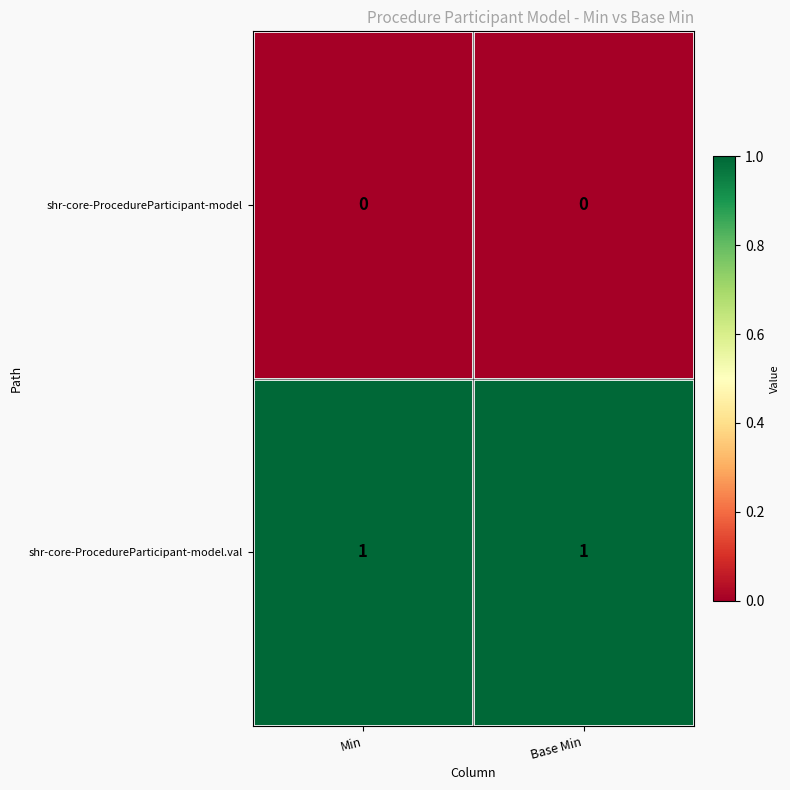

Is it true that shr-core-ProcedureParticipant-model.val equals 2 at Base Min?

False